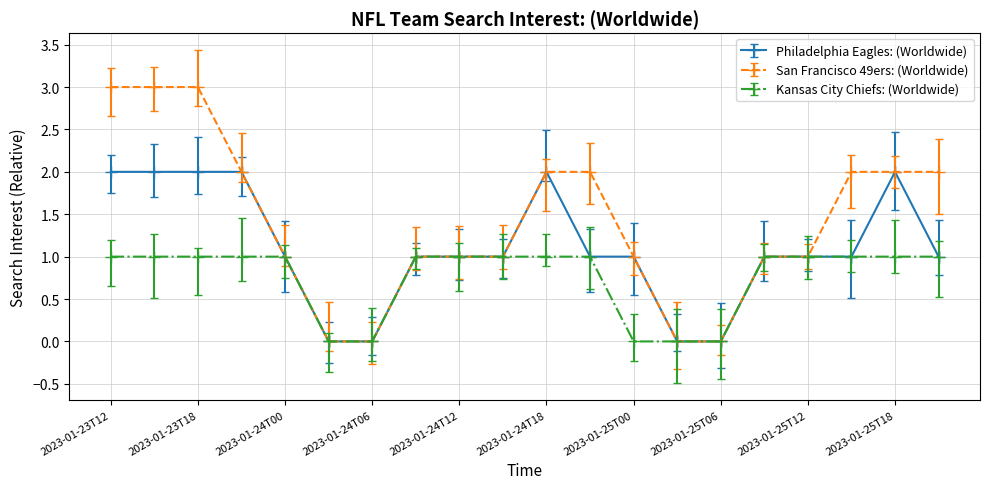

What is the label of the 19th point from the left?

2023-01-25T18